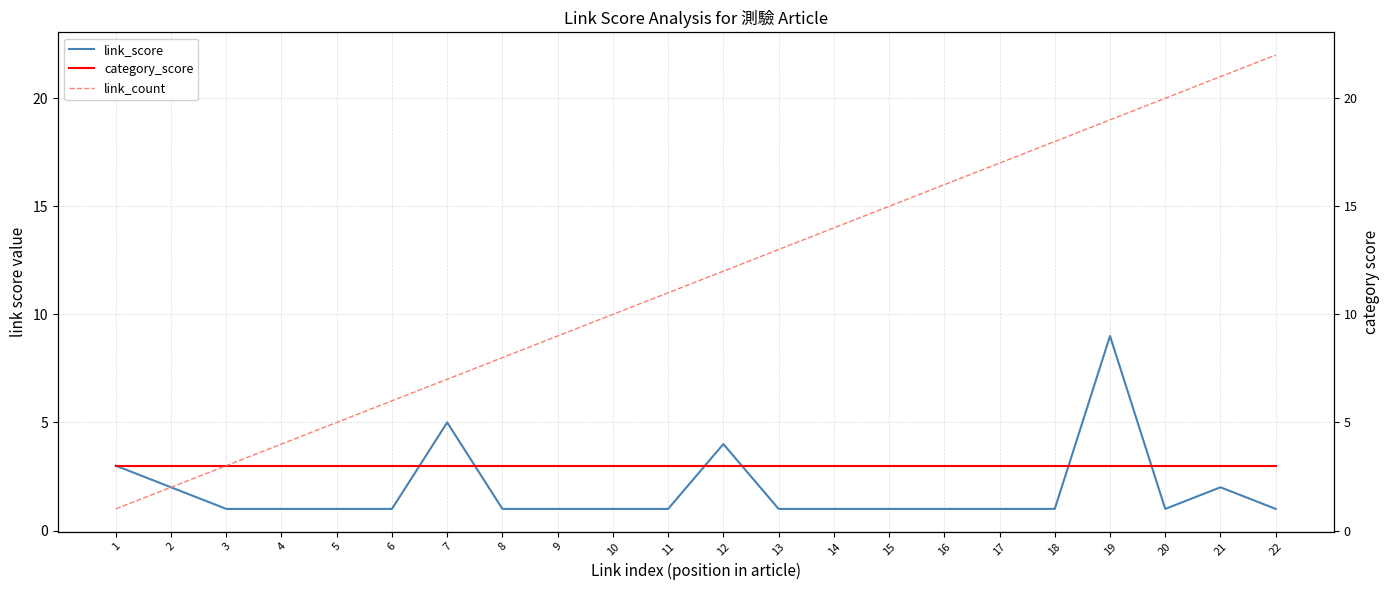

How many data points does each series have?

22